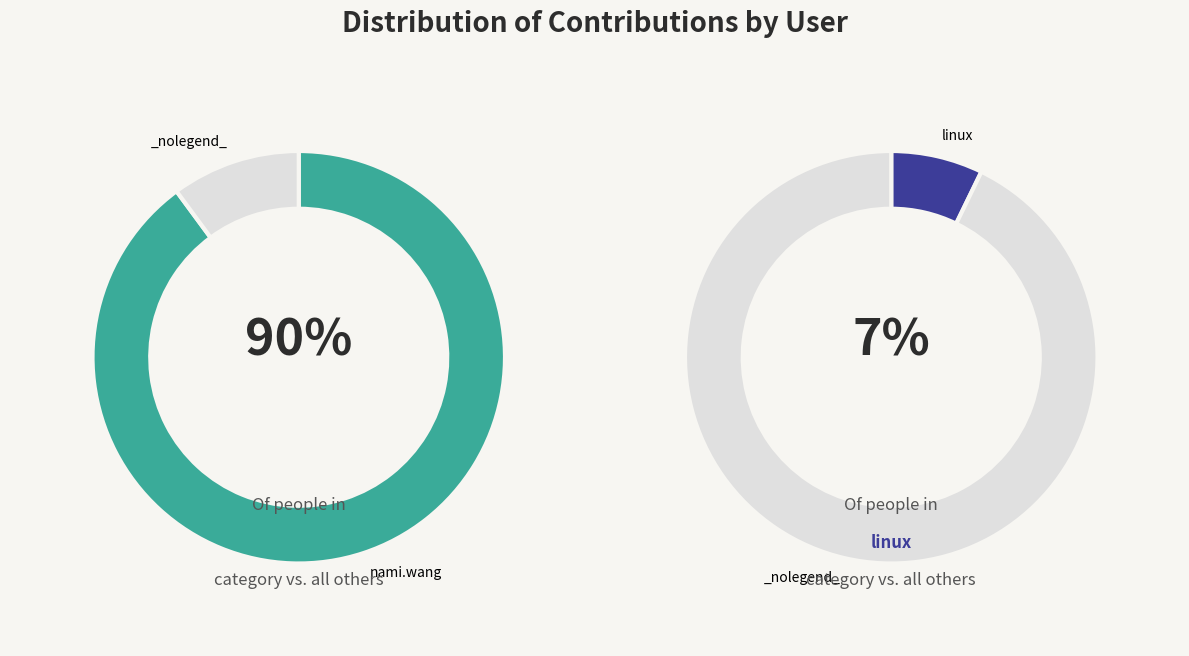

Which slice represents more than half of the pie?

nami.wang